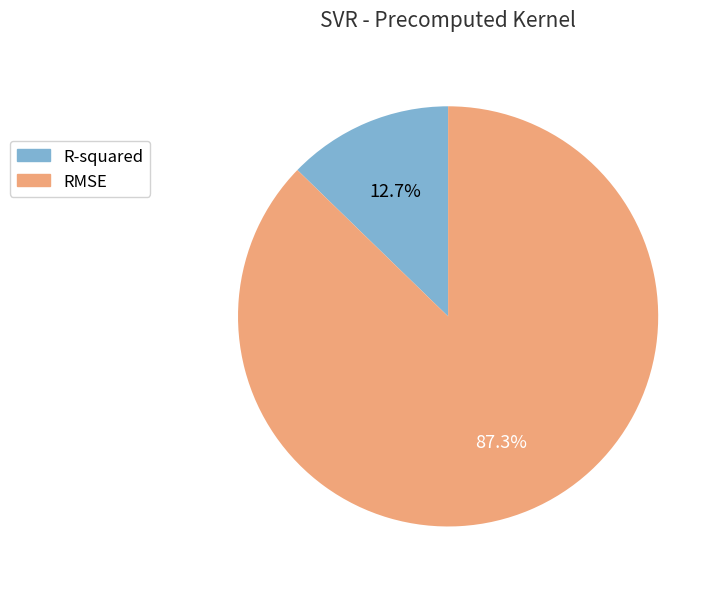

Which category has the smallest portion of the pie?

R-squared